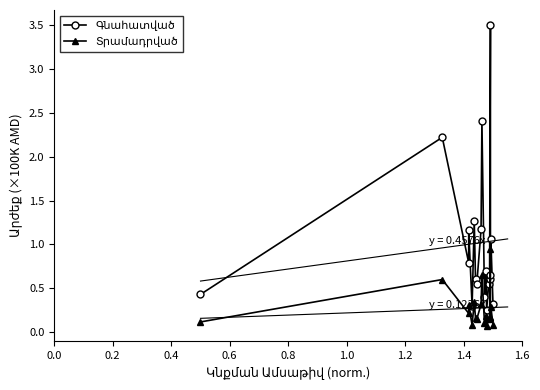

List the series in order of their peak value, highest first.

Գնահատված, Տրամադրված